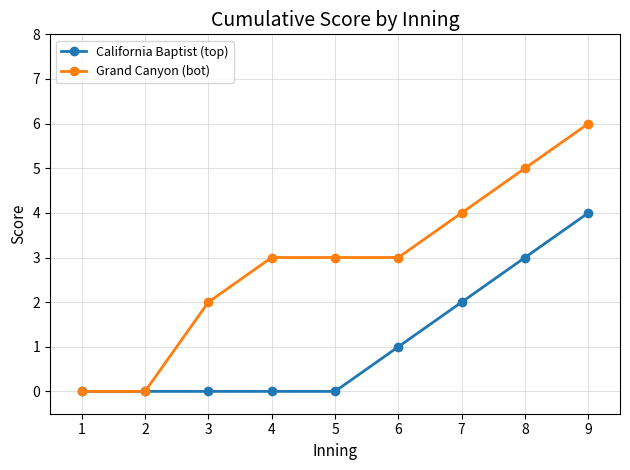

True or false: Grand Canyon (bot) has a value of 5 at 5.

False